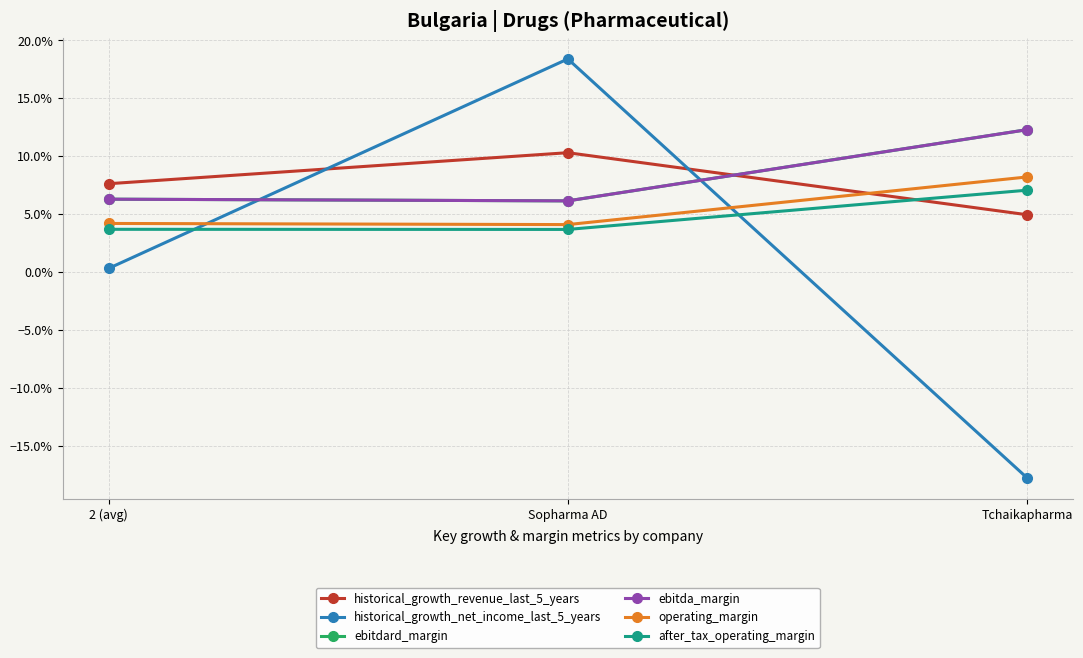

Is this an area chart (filled region under the line)?

No